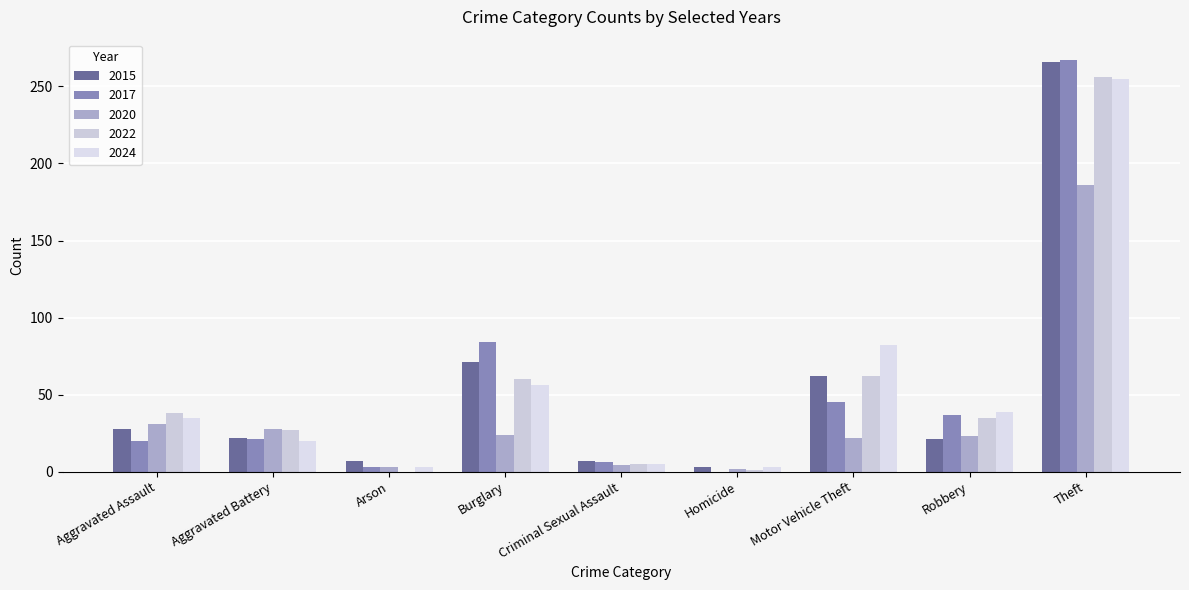

What is the difference between the second highest and second lowest values in the 2022 series?

61